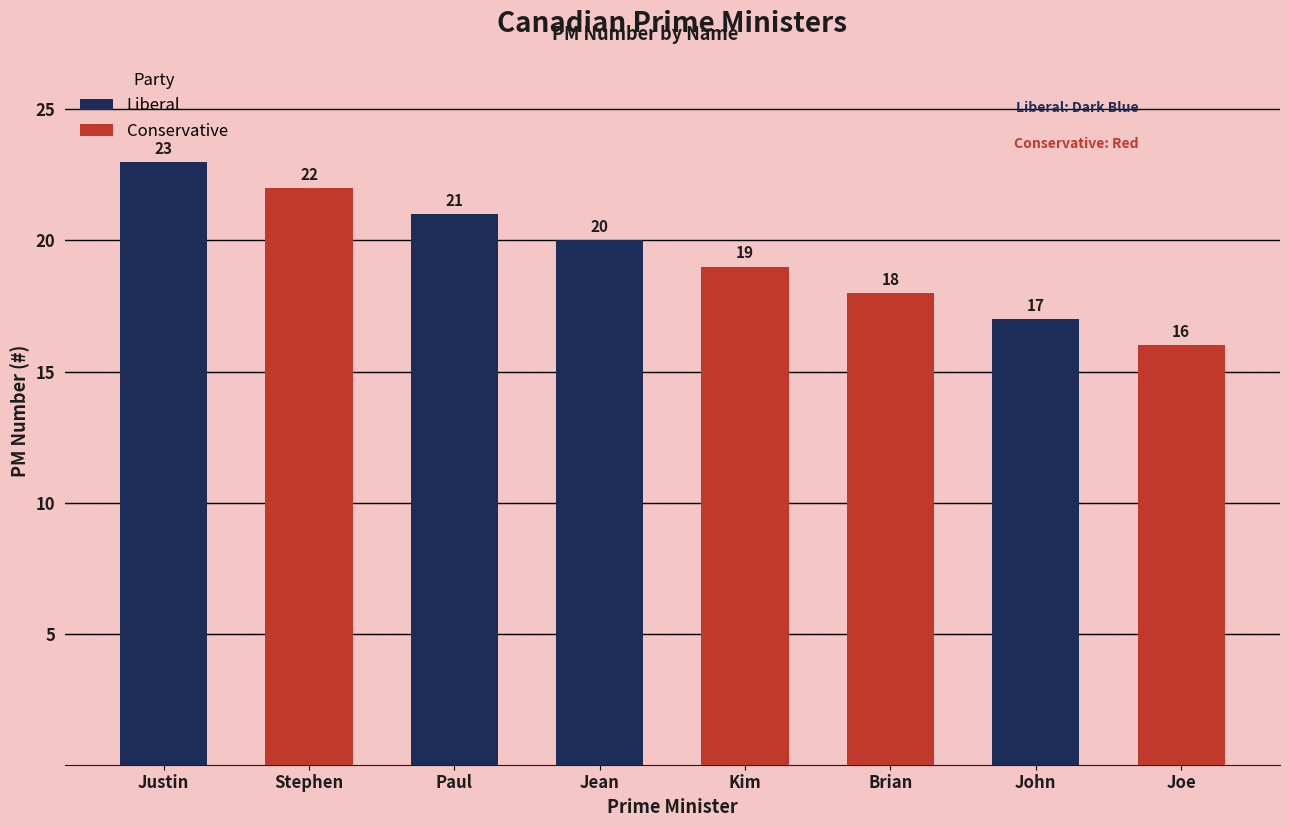

Approximately how many times larger is the value at Kim compared to Paul?

0.9